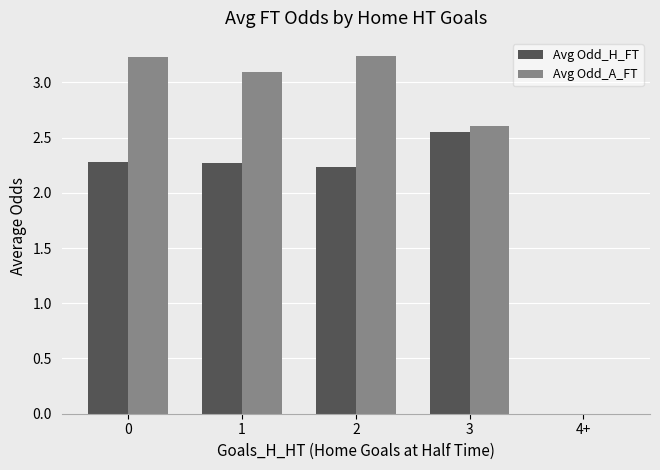

What is the sum of all Avg Odd_H_FT values?

9.3